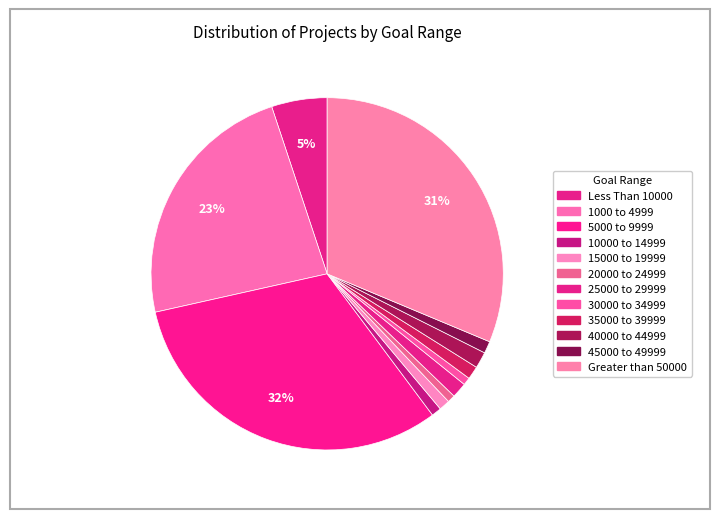

What percentage is the 5000 to 9999 slice, to the nearest percent?

32%